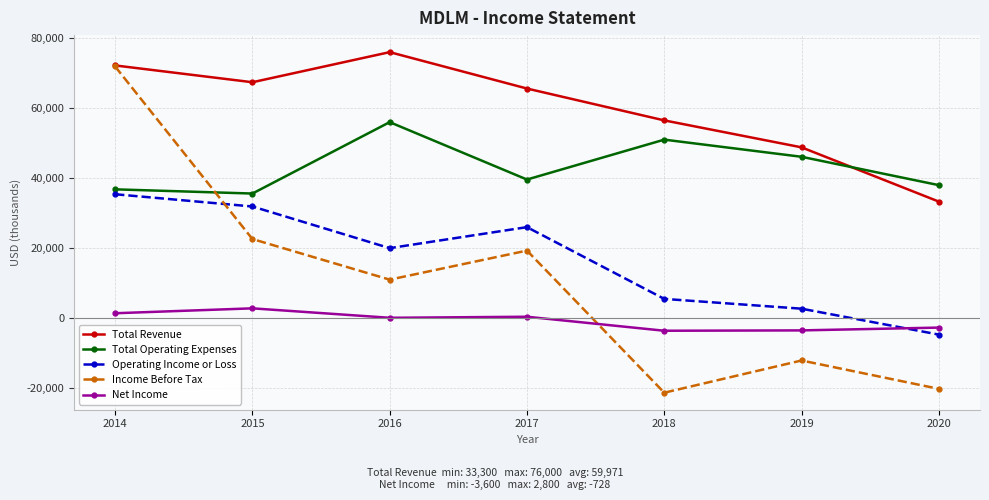

Rank the series by their maximum value, from lowest to highest.

Net Income, Operating Income or Loss, Total Operating Expenses, Income Before Tax, Total Revenue